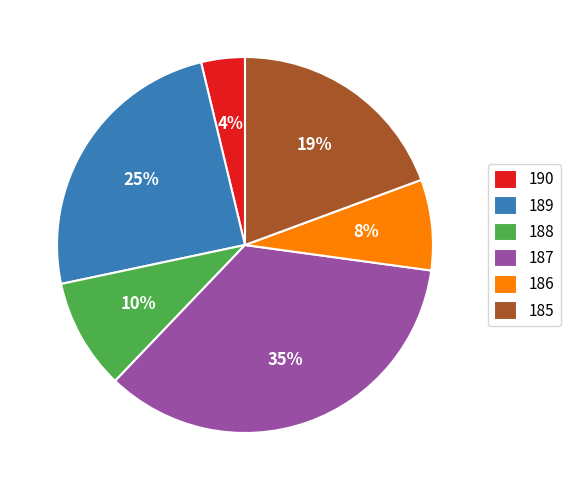

Between 186 and 188, which is larger?

188